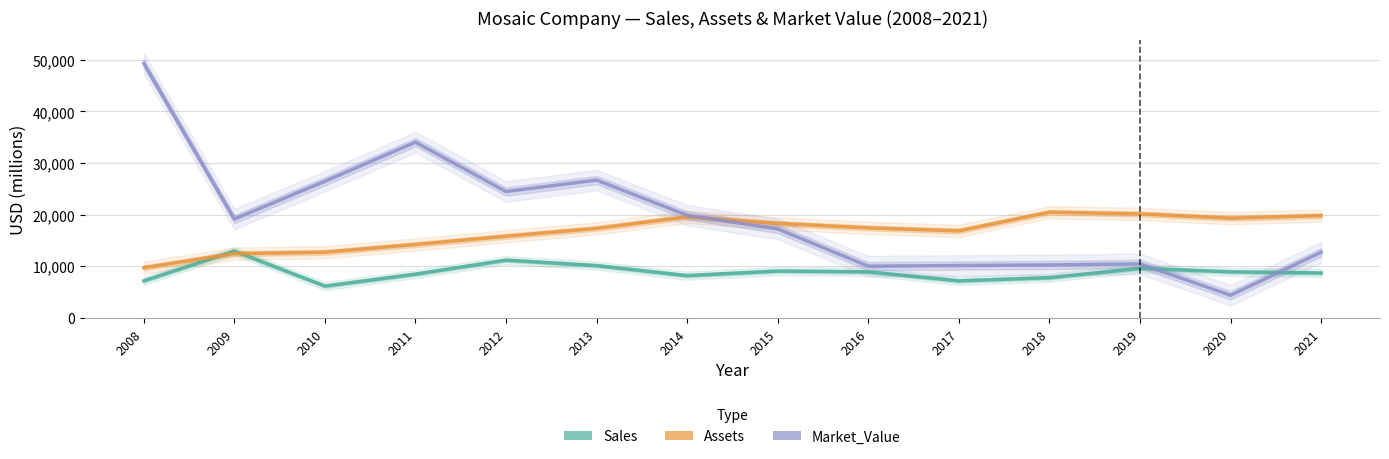

List the series in order of their overall mean, lowest first.

Sales, Assets, Market_Value